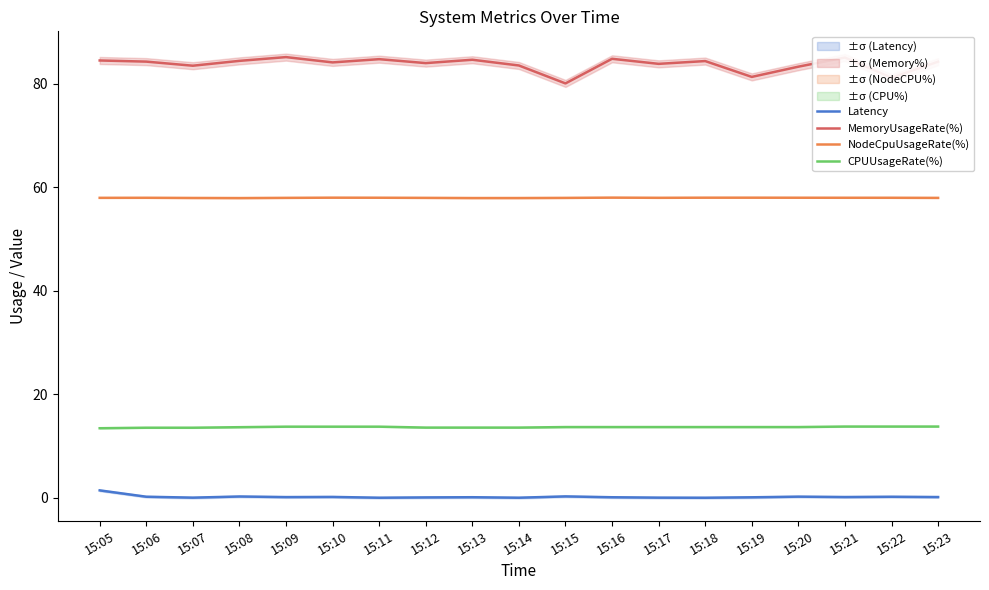

True or false: CPUUsageRate(%) has a value of 13.4 at 15:05.

True